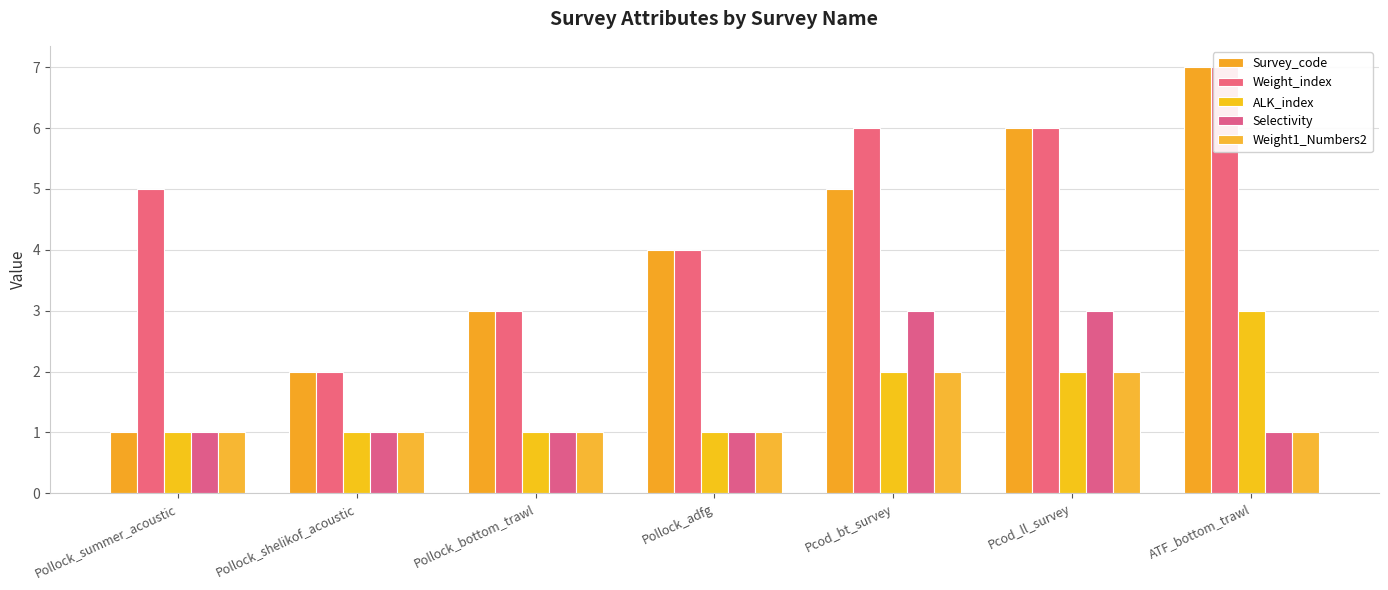

Where is Weight_index nearest to the value 4?

Pollock_adfg